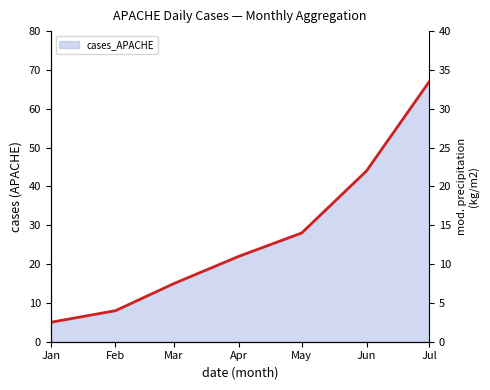

Rank the categories by value from highest to lowest.

Jul, Jun, May, Apr, Mar, Feb, Jan